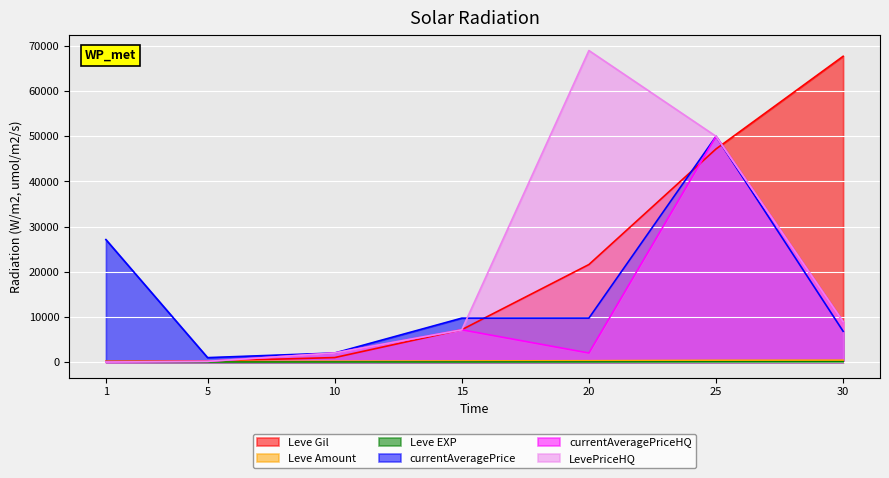

After their last crossing, which series has the higher values: Leve Amount or LevePriceHQ?

LevePriceHQ